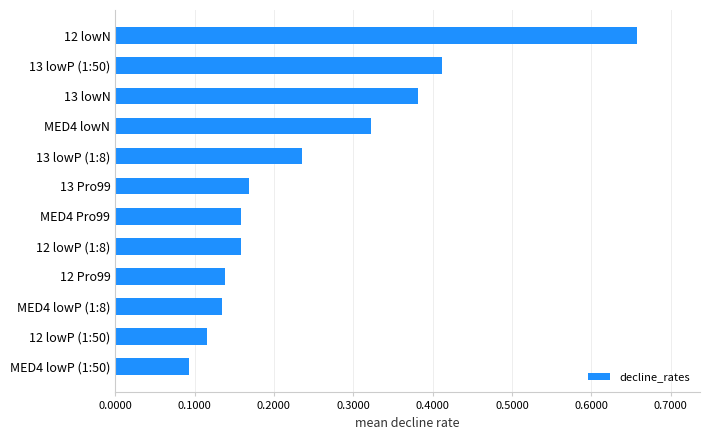

Which category has the lowest value across all series?

MED4 lowP (1:50)